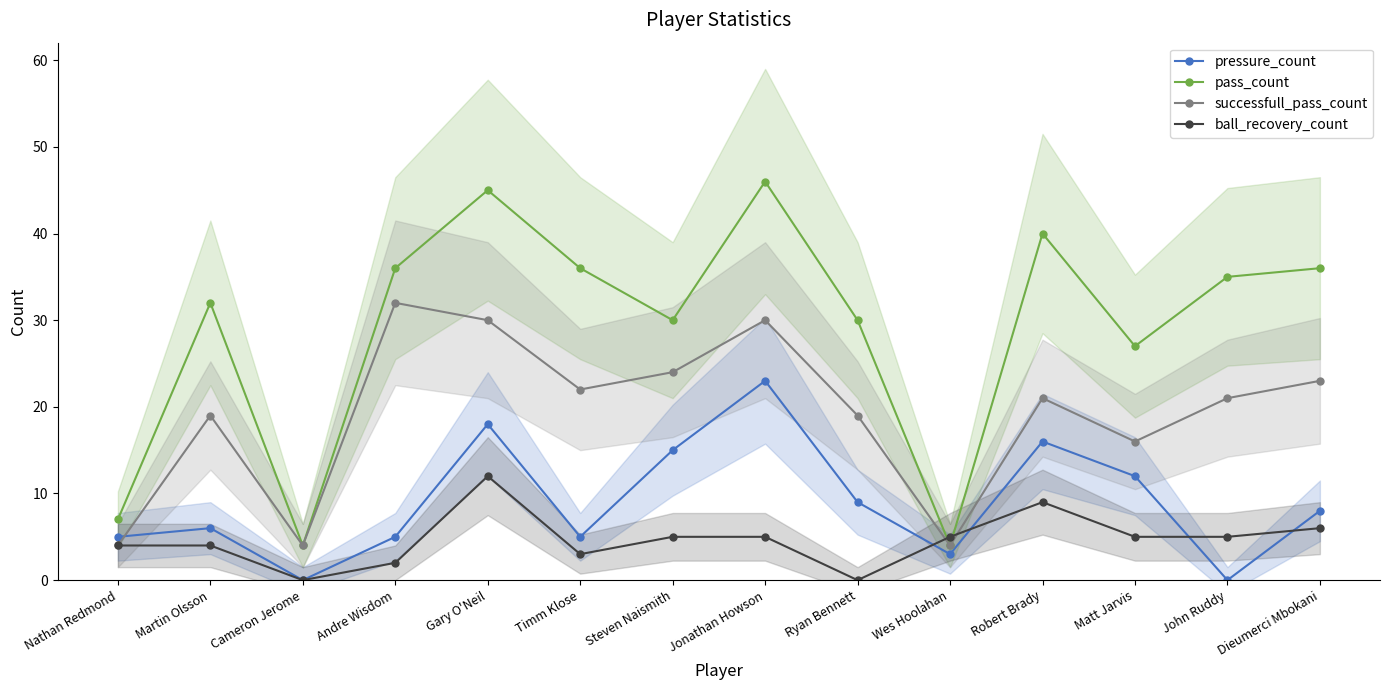

True or false: successfull_pass_count and pressure_count intersect in this chart.

True